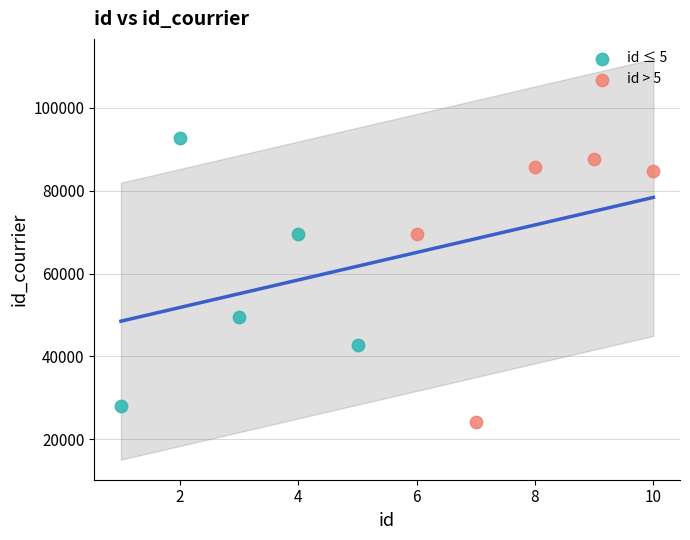

Which series reaches the maximum Y coordinate?

id ≤ 5